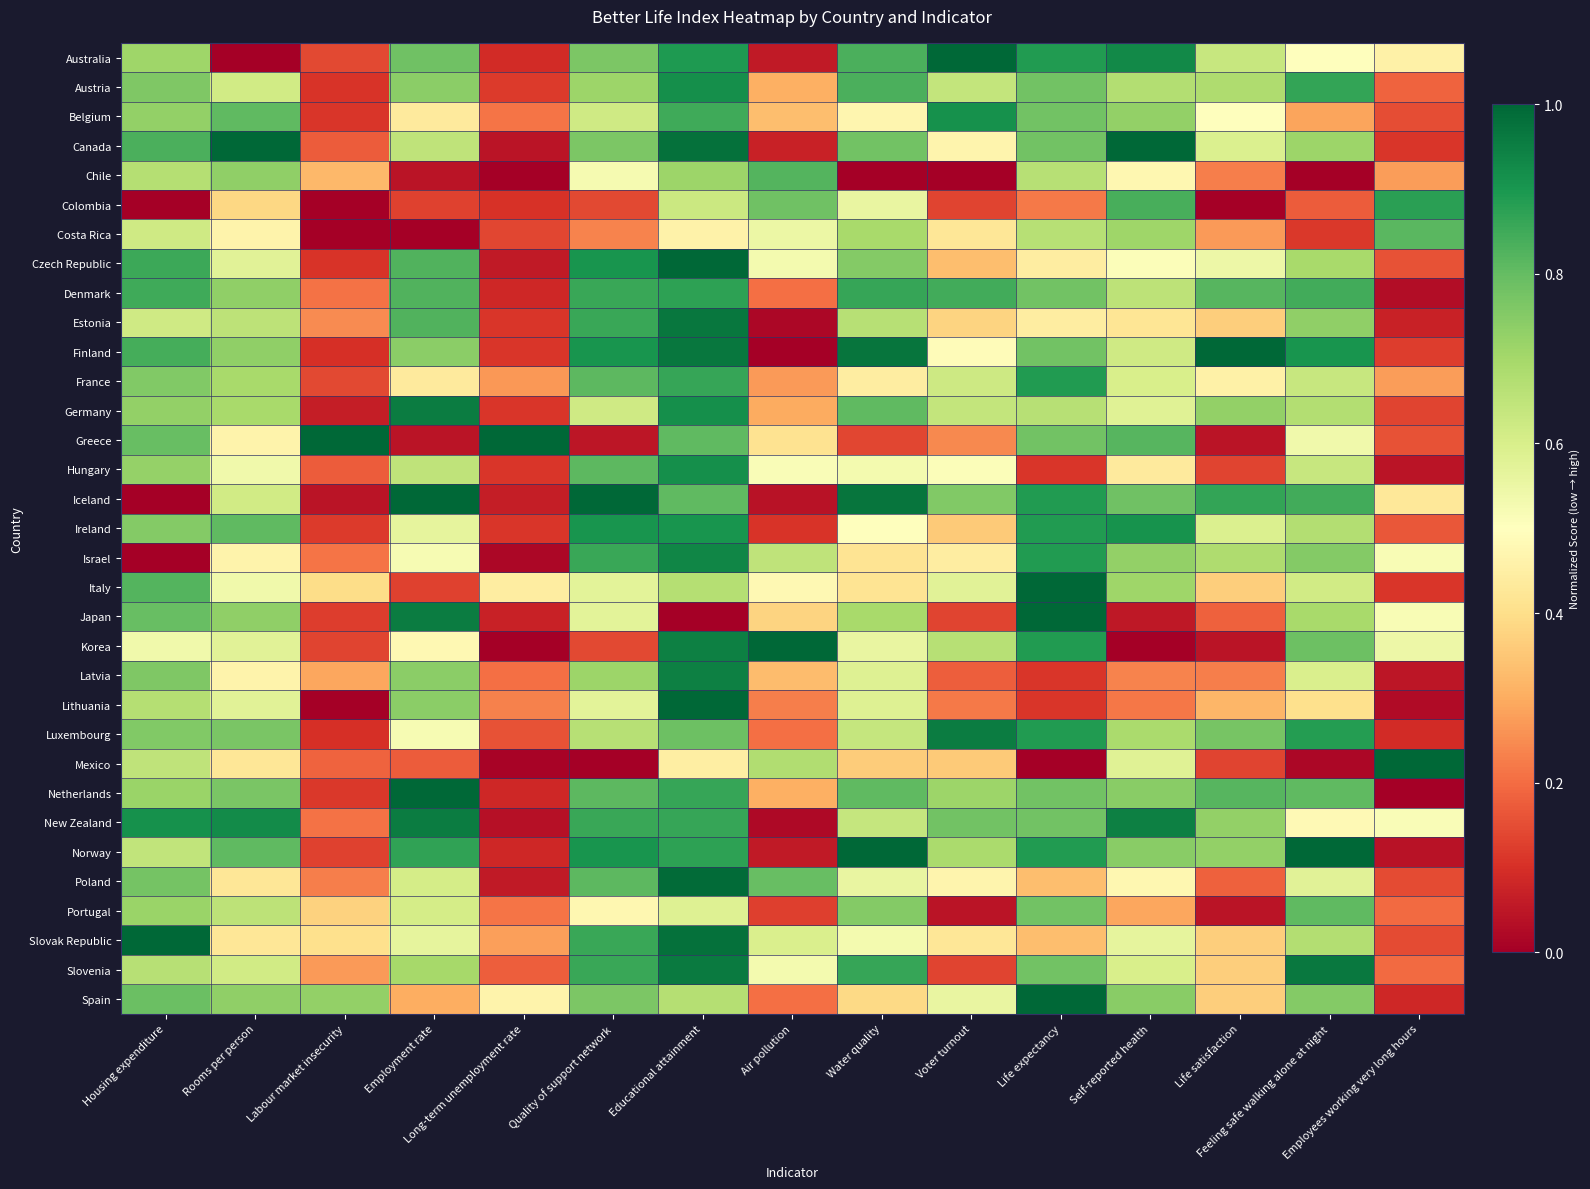

How many categories are shown in the chart?

15